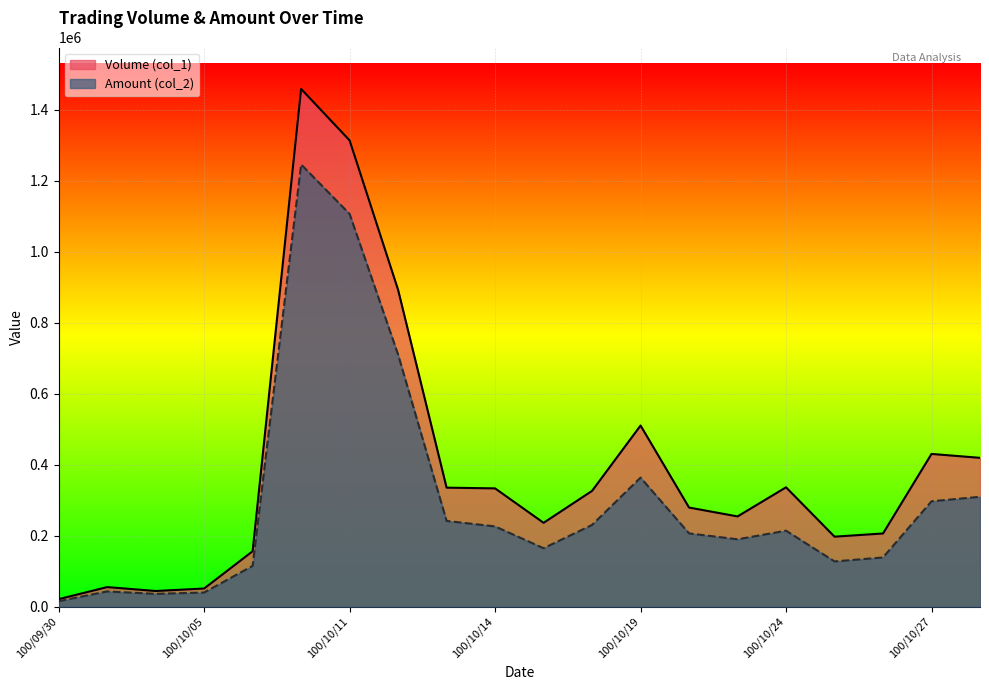

Is it true that Amount (col_2) equals 138440 at 100/10/26?

True